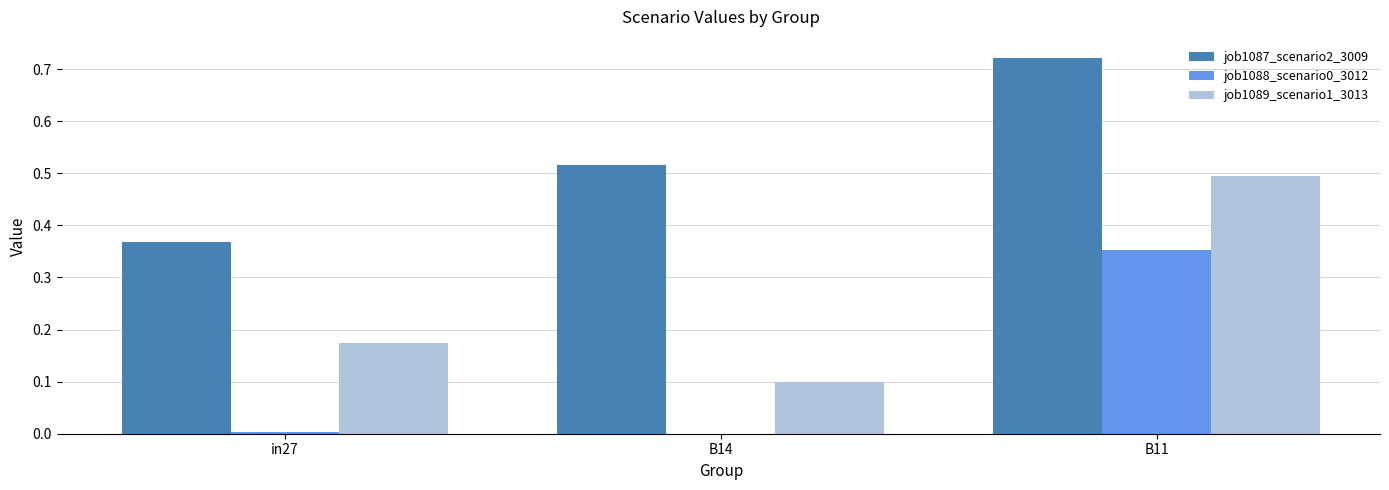

What is the sum of the job1089_scenario1_3013 values at B11 and B14?

0.6